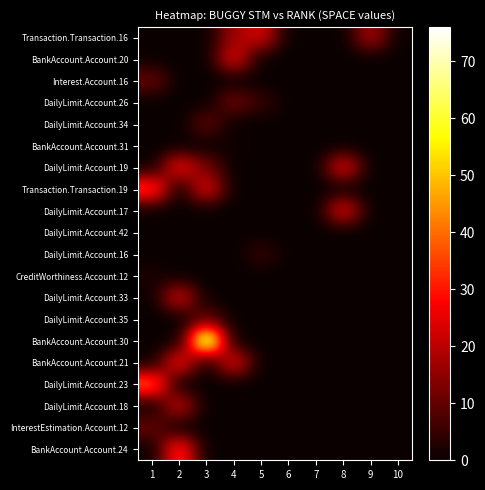

At how many categories does at least one series exceed 52?

1